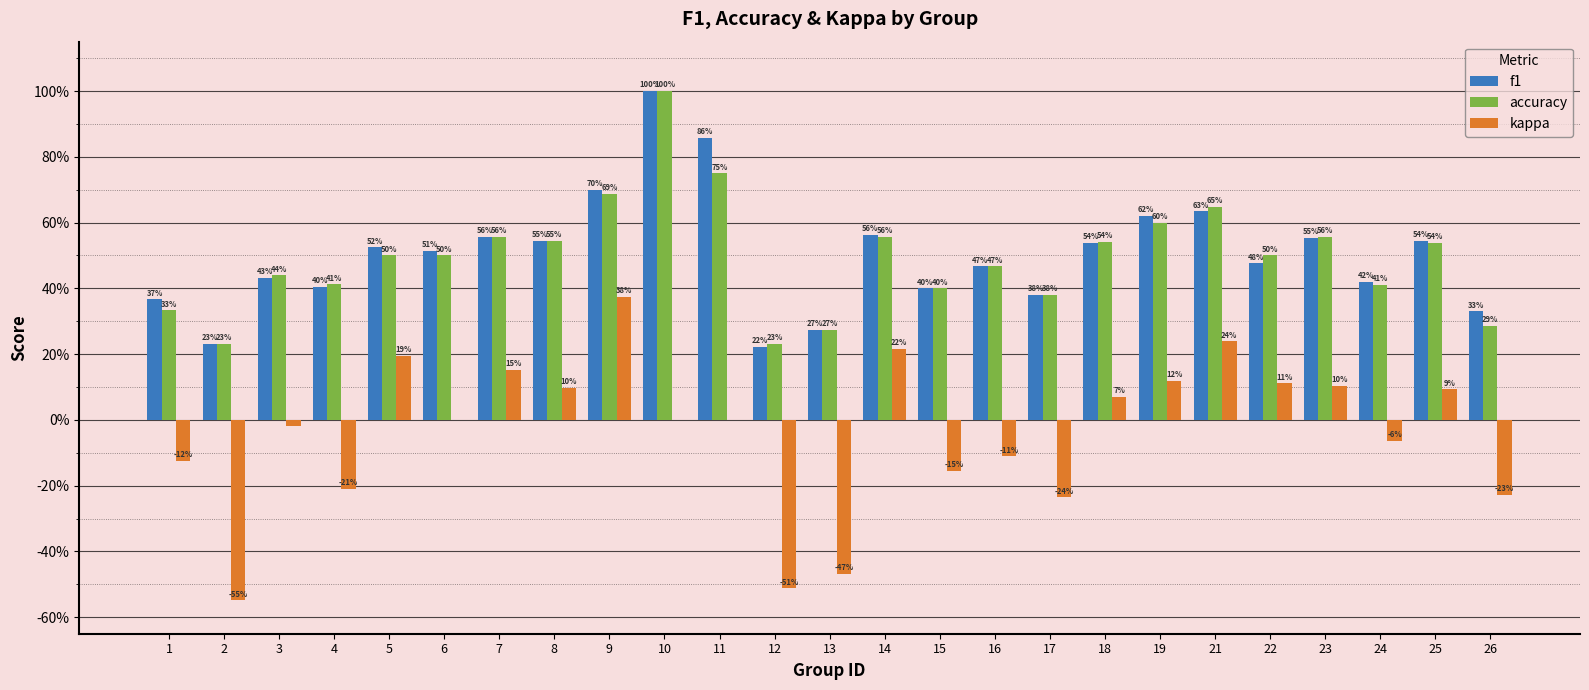

What are all the series names shown in the legend?

f1, accuracy, kappa